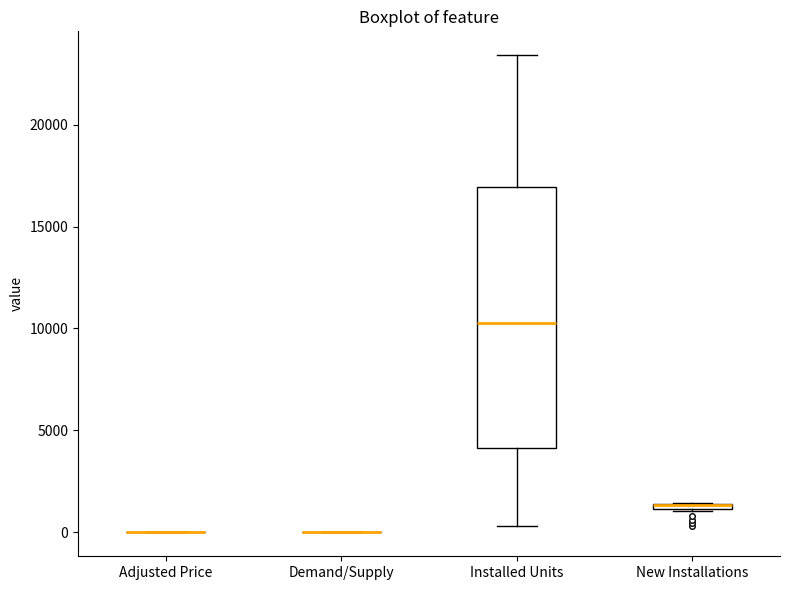

Where is the upper edge of the box for Installed Units on the y-axis? The values are not printed on the chart, so give them approximately, as read against the axis.

17000